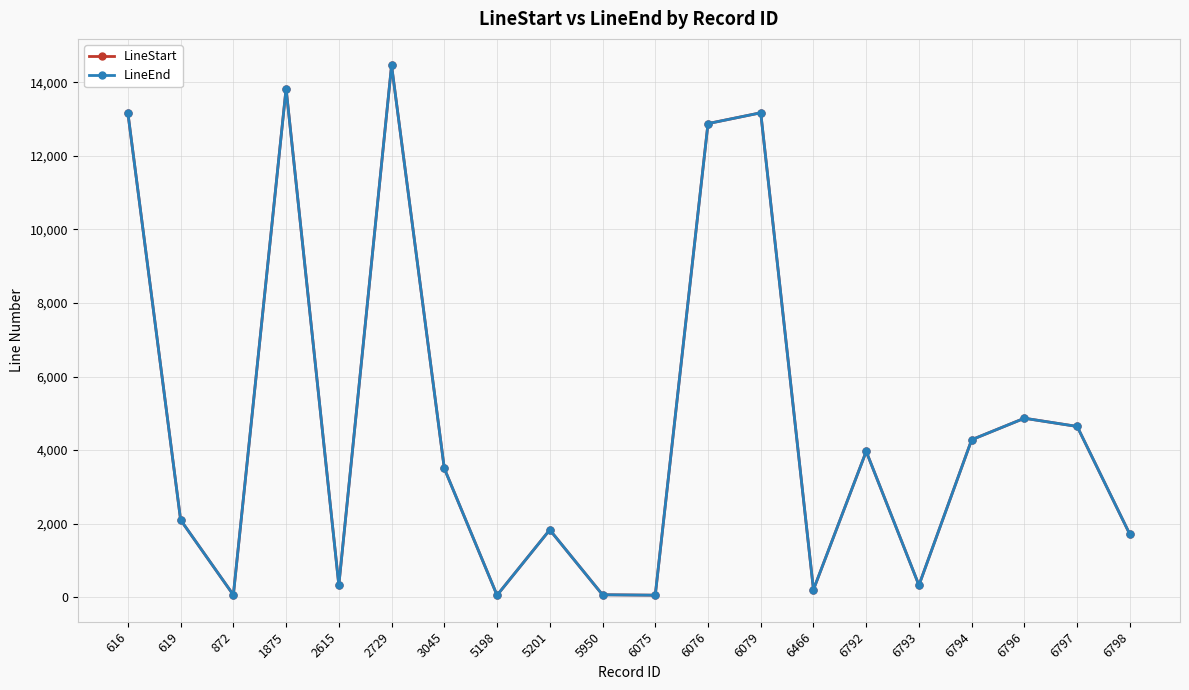

Does the chart have visible grid lines?

Yes